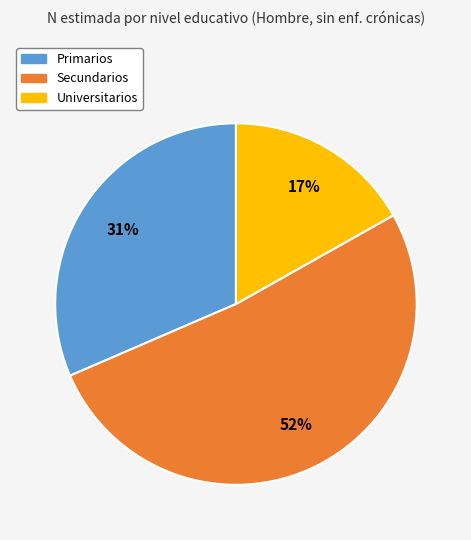

To the nearest percent, what is the average slice percentage?

33%